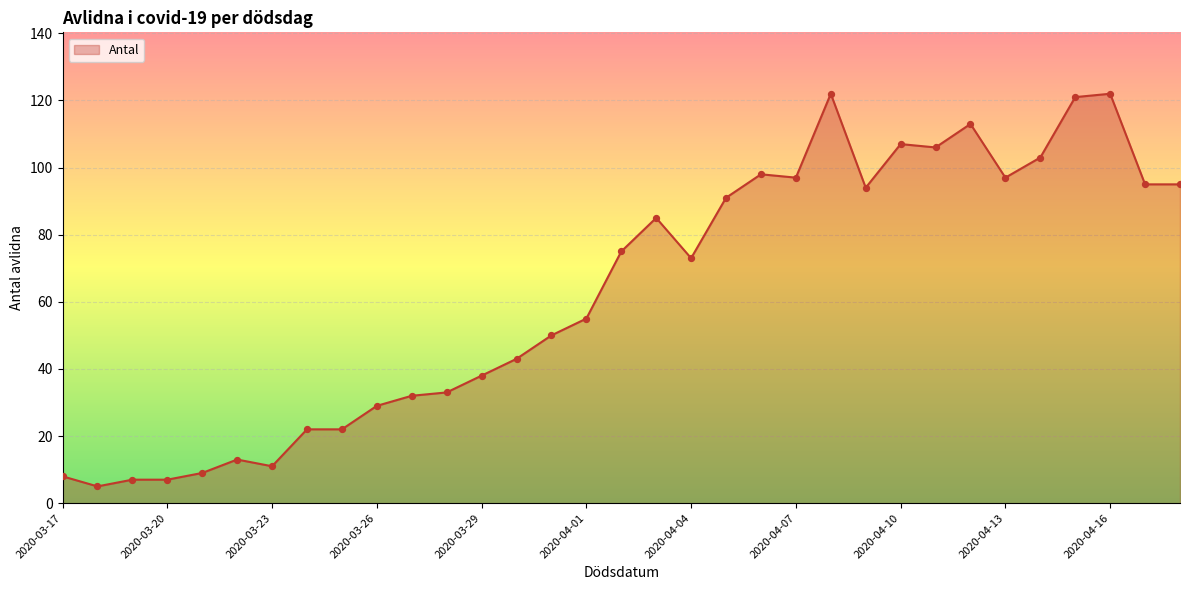

What is the difference between the maximum and minimum values?

117